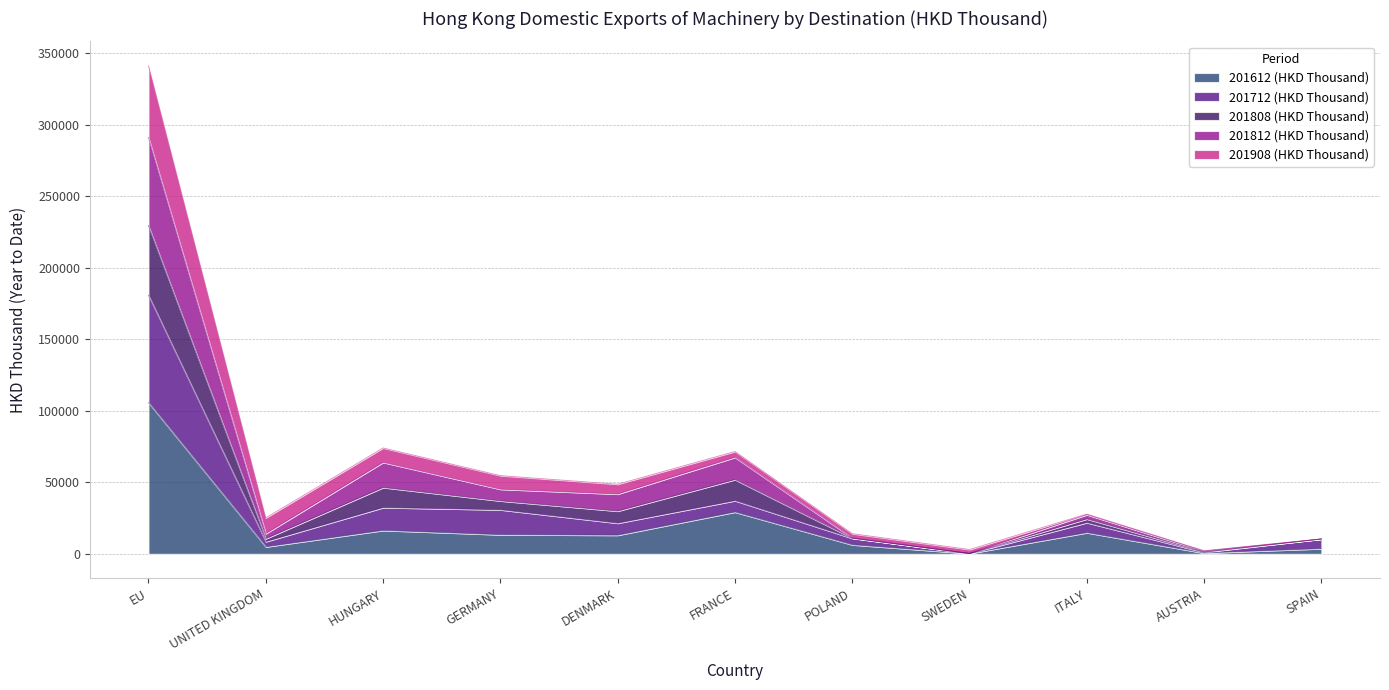

In 201712 (HKD Thousand), how many points are lower than both neighbors (excluding endpoints)?

4